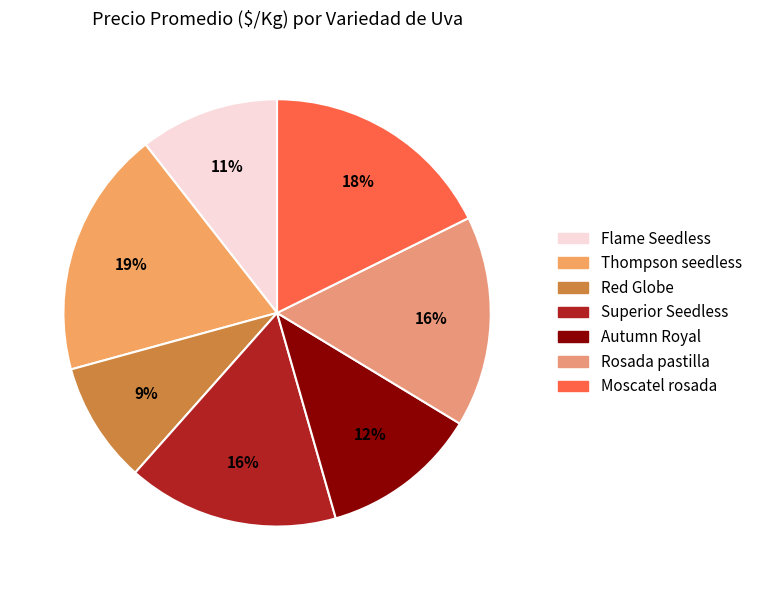

Which category has the smallest portion of the pie?

Red Globe